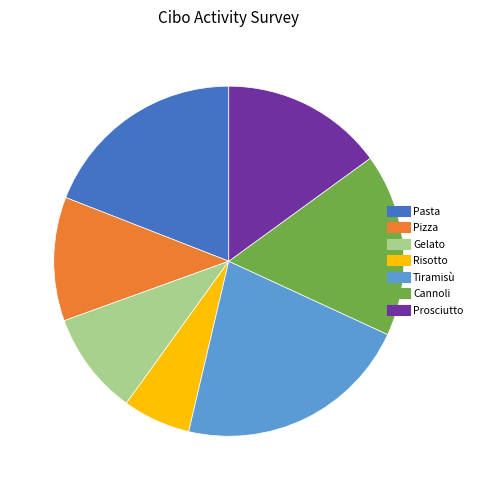

Count the number of slices in the pie.

7